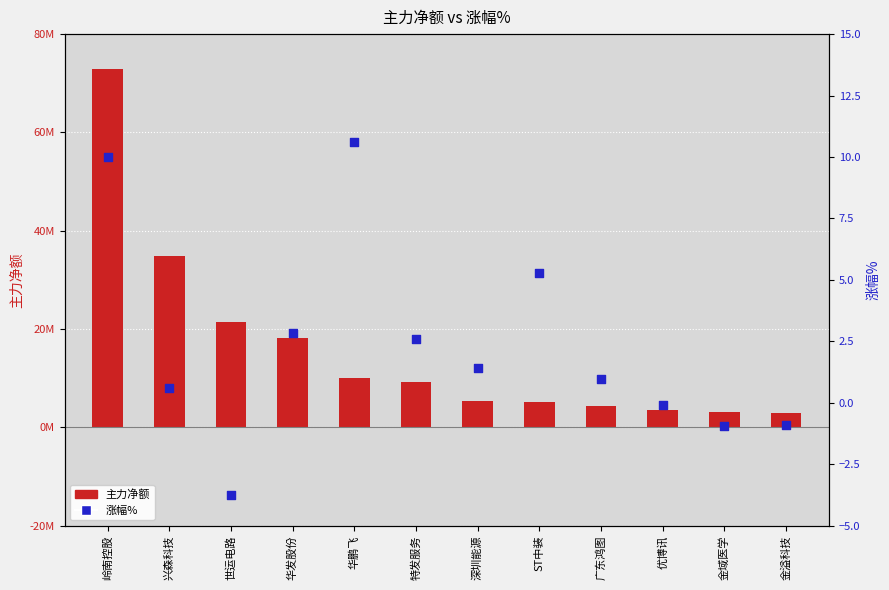

Which series reaches the maximum Y coordinate?

主力净额